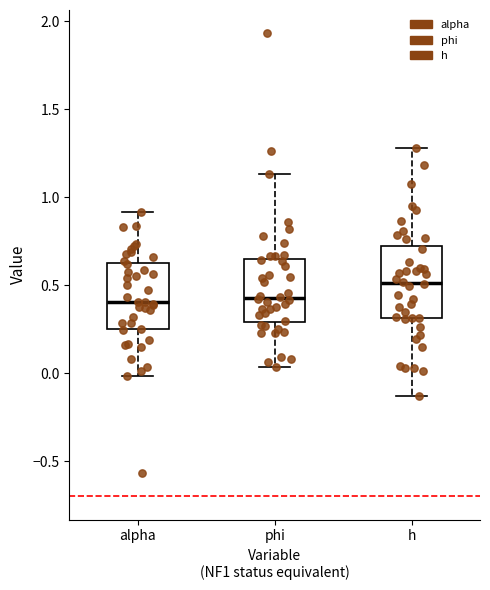

Reading left to right, read every box against the y-axis: the position of its median line, the range the box covers, and the ends of its whiskers. The values are not printed on the chart, so give them approximately, as read against the axis.

alpha: median 0.40, box 0.25 to 0.65, whiskers 0.00 to 0.90
phi: median 0.45, box 0.30 to 0.65, whiskers 0.05 to 1.15
h: median 0.50, box 0.30 to 0.70, whiskers -0.15 to 1.30